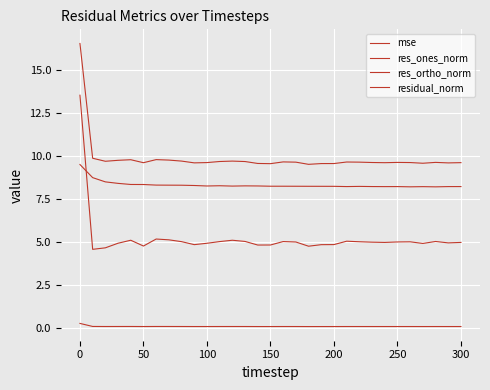

What is the sum of all residual_norm values?

305.9